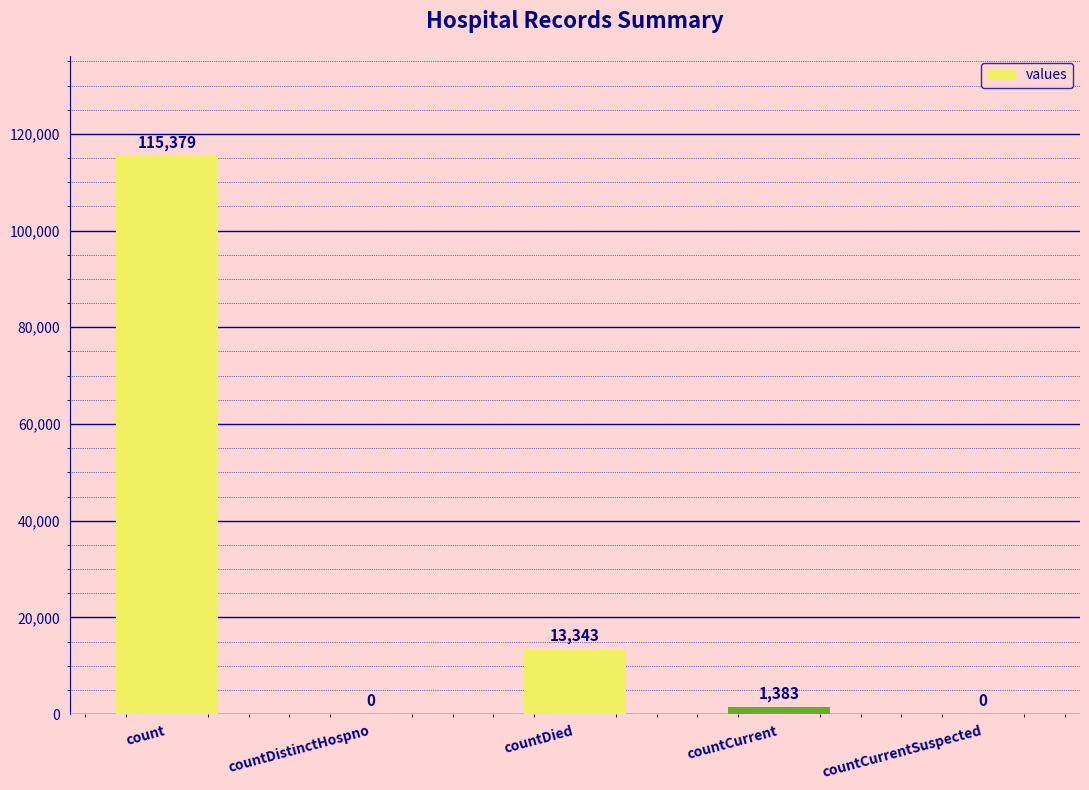

Count the number of data series in this chart.

1